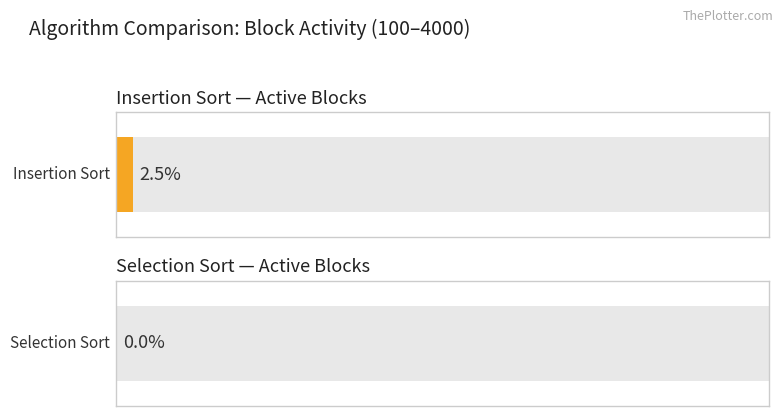

List the series in order of their peak value, lowest first.

Selection Sort, Insertion Sort